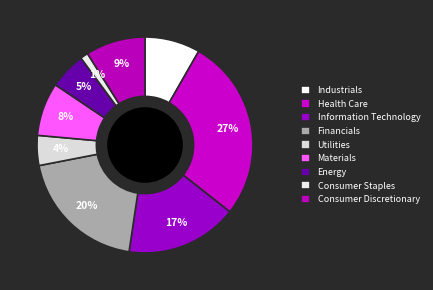

To the nearest percent, what is the average slice percentage?

11%